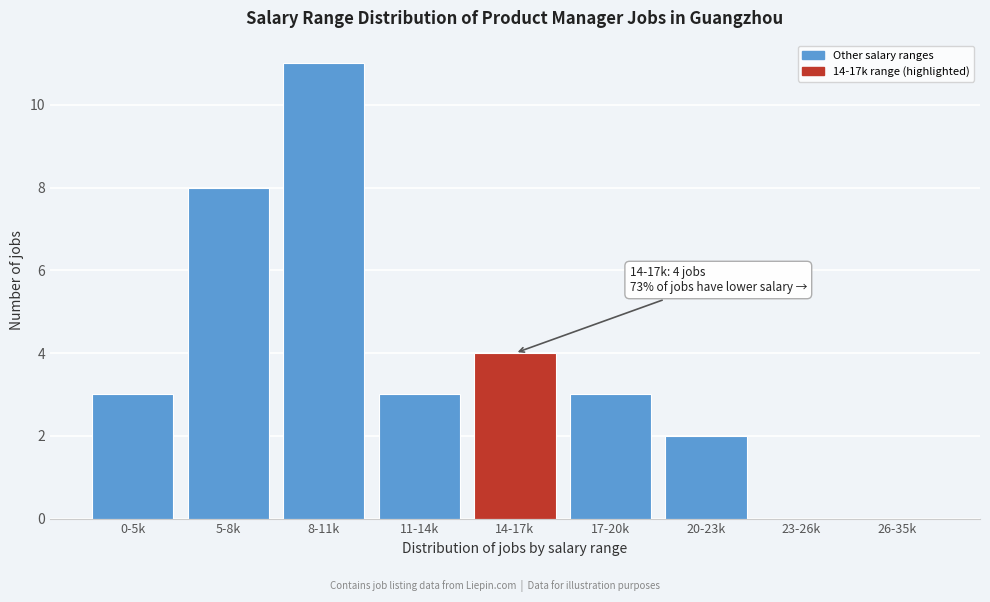

Reading left to right, transcribe all the data shown in this chart.

0-5k=3	5-8k=8	8-11k=11	11-14k=3	14-17k=4	17-20k=3	20-23k=2	23-26k=0	26-35k=0